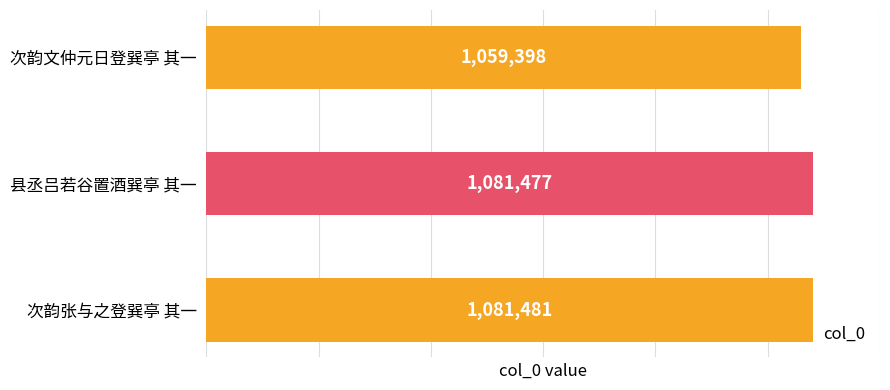

How many data points are less than 1081477?

1